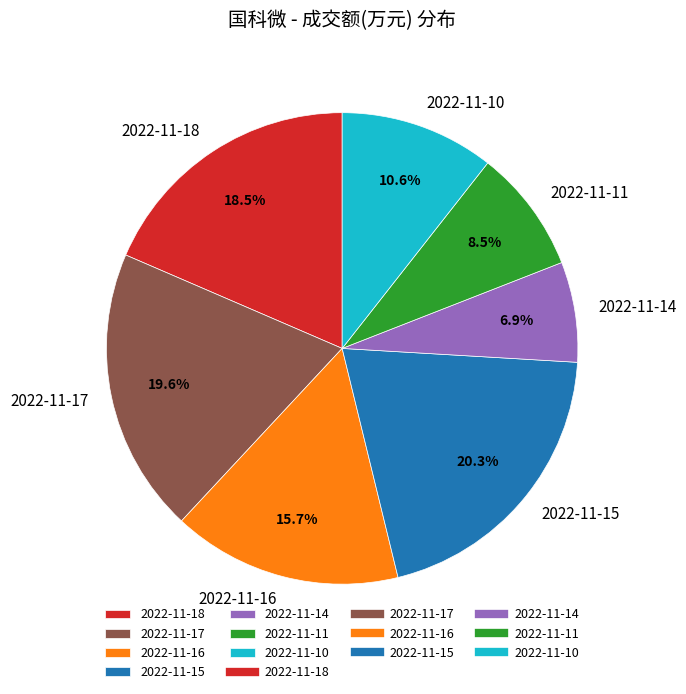

To the nearest percent, what is the combined percentage of 2022-11-11 and 2022-11-17?

28%